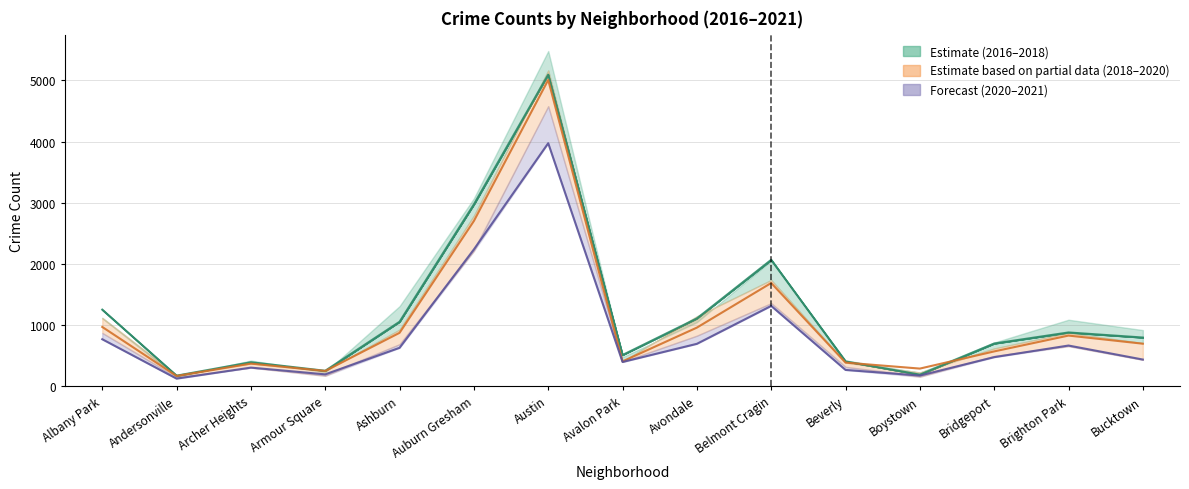

Reading right to left, list all the values displayed in this chart.

2017 (Estimate): Bucktown=795	Brighton Park=878	Bridgeport=697	Boystown=188	Beverly=404	Belmont Cragin=2066	Avondale=1107	Avalon Park=509	Austin=5095	Auburn Gresham=2973	Ashburn=1053	Armour Square=251	Archer Heights=391	Andersonville=171	Albany Park=1251
2019 (Partial): Bucktown=694	Brighton Park=827	Bridgeport=568	Boystown=287	Beverly=385	Belmont Cragin=1687	Avondale=957	Avalon Park=405	Austin=5008	Auburn Gresham=2701	Ashburn=872	Armour Square=249	Archer Heights=368	Andersonville=166	Albany Park=968
2021 (Forecast): Bucktown=435	Brighton Park=664	Bridgeport=474	Boystown=173	Beverly=265	Belmont Cragin=1312	Avondale=692	Avalon Park=395	Austin=3973	Auburn Gresham=2236	Ashburn=627	Armour Square=193	Archer Heights=303	Andersonville=123	Albany Park=767